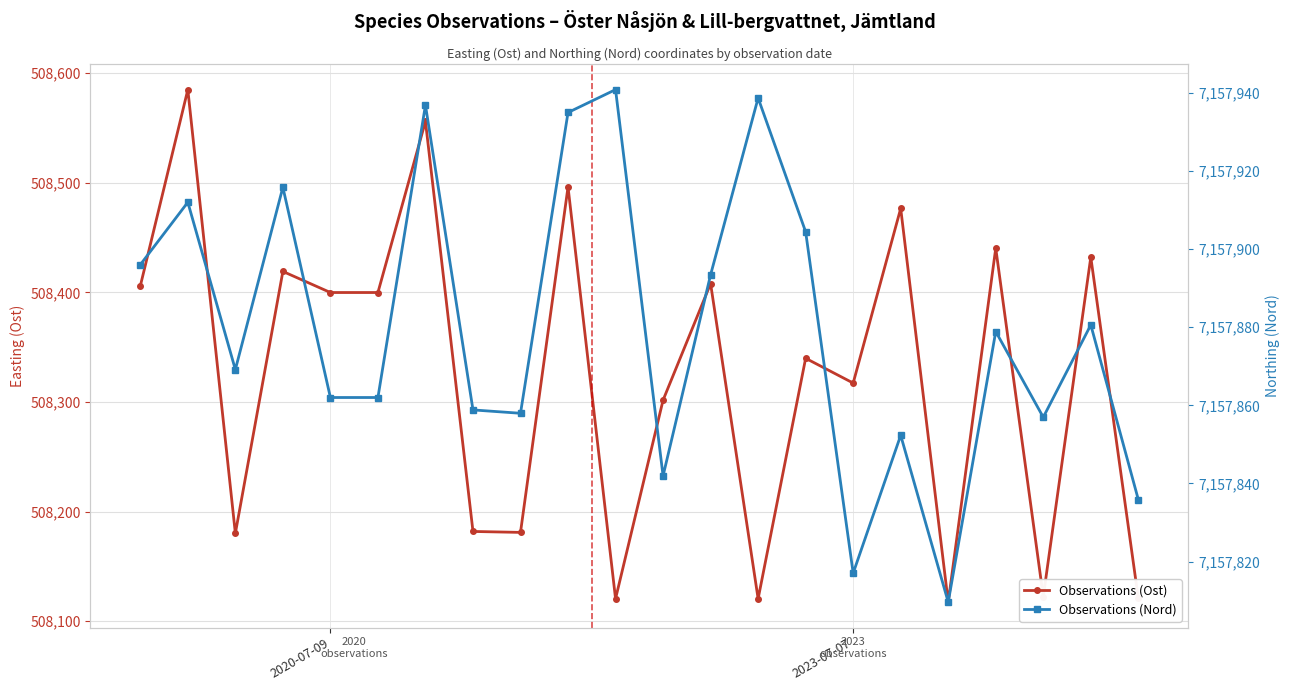

True or false: Observations (Ost) has more than 0 interior local peaks.

True